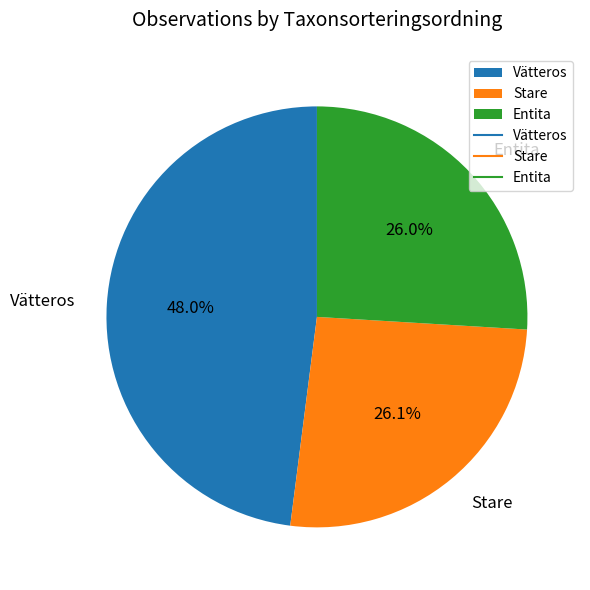

Does Vätteros account for over 50% of the chart?

No